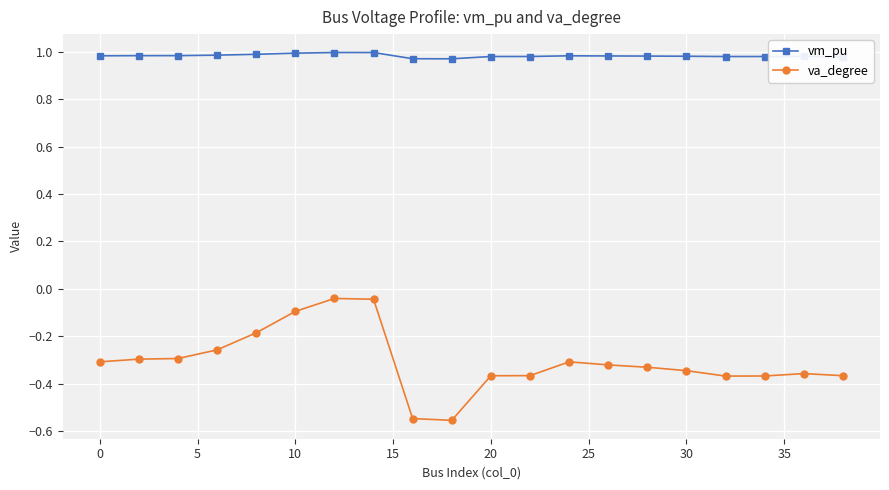

Which series has the widest spread of values?

va_degree